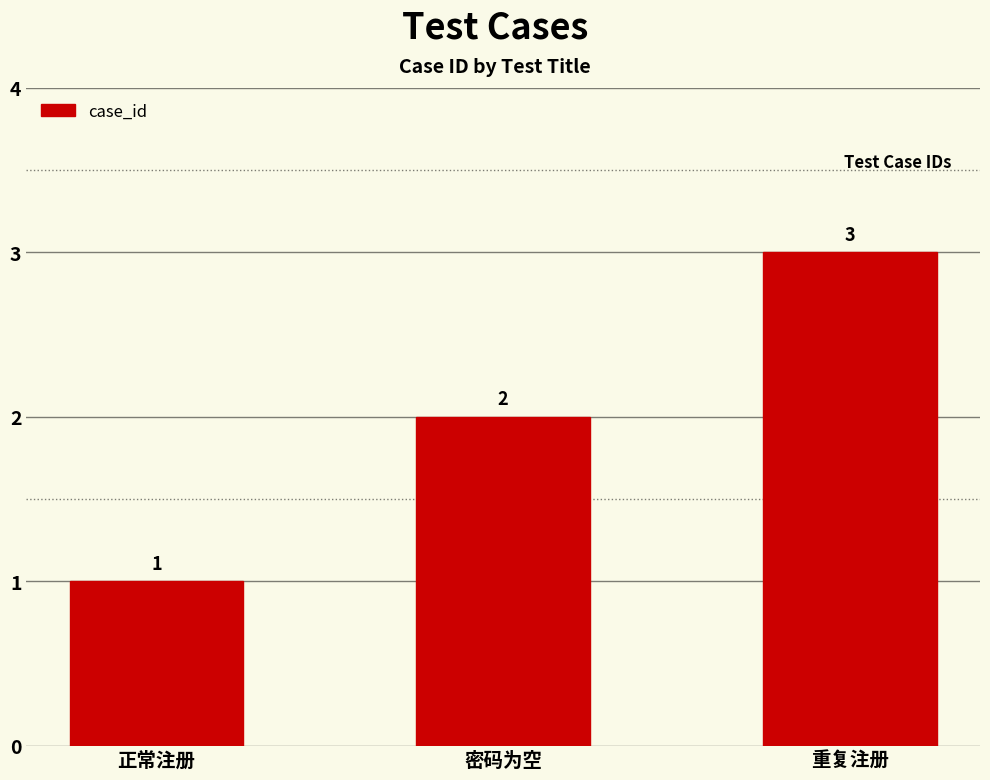

At which category does the chart reach its minimum across all series?

正常注册